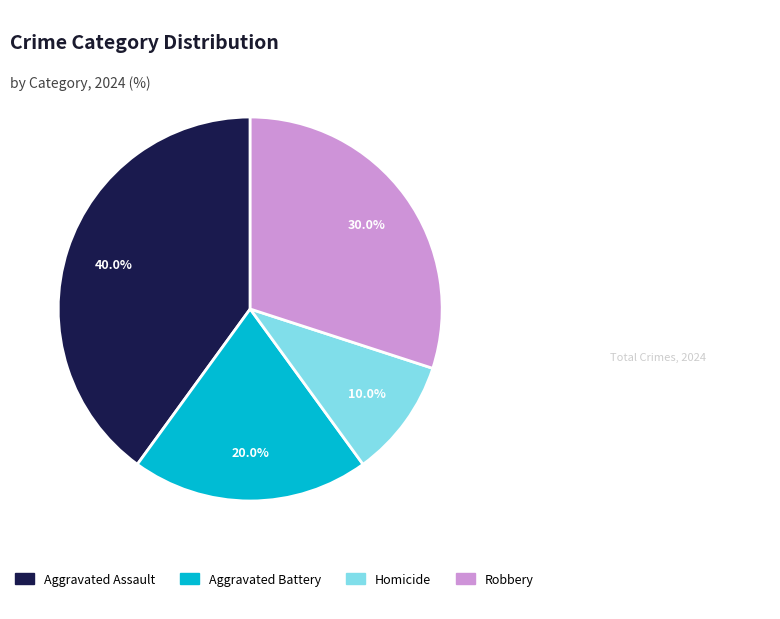

Is the sum of Robbery and Aggravated Assault greater than half?

Yes